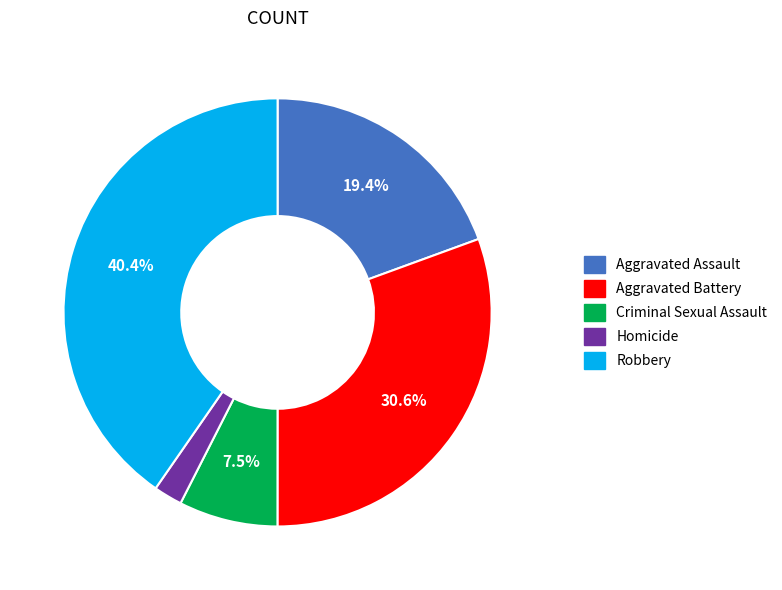

What is the smallest slice in the pie chart?

Homicide